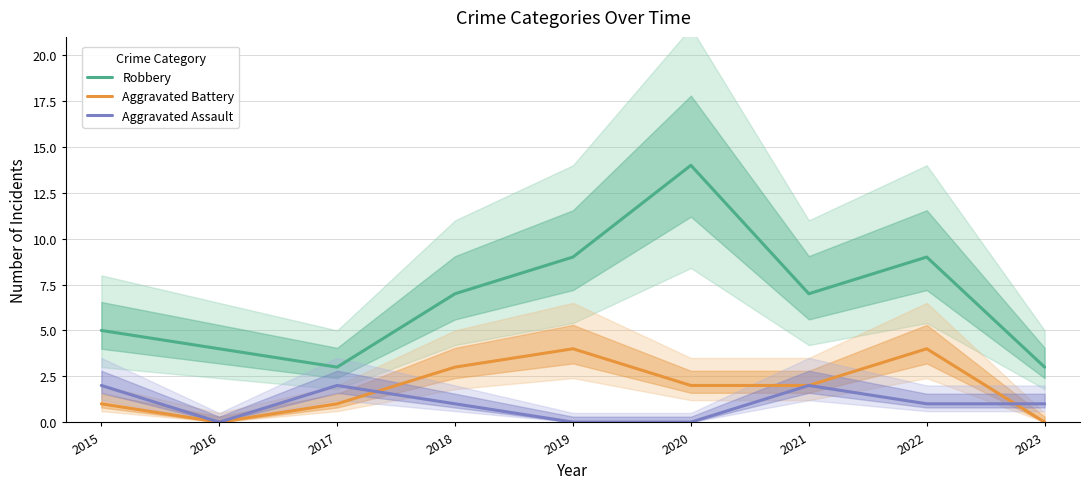

The value of Robbery at 2017 is 3. True or false?

True